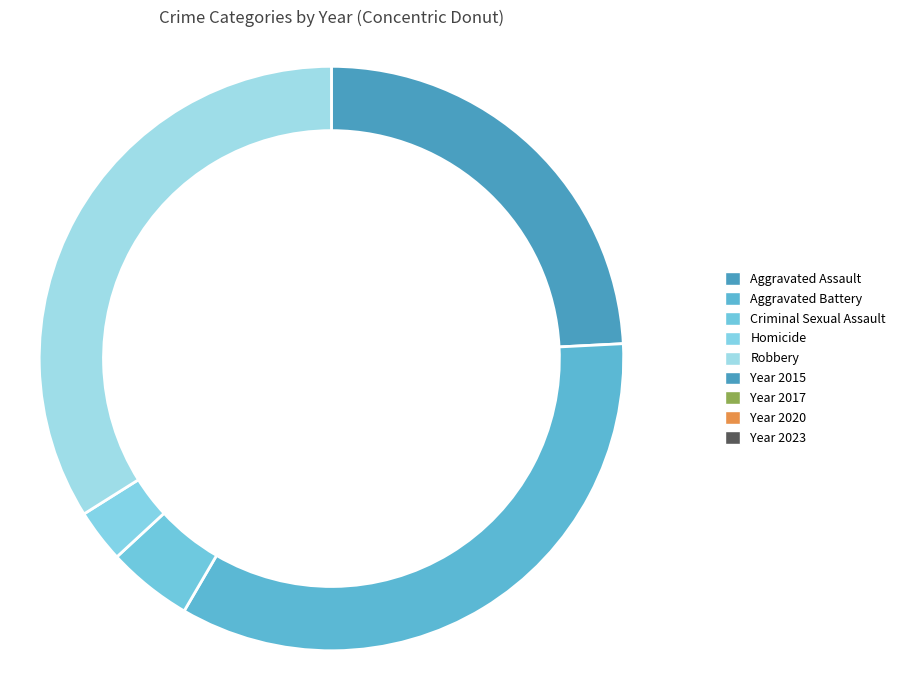

True or false: Aggravated Assault accounts for 36% of the total.

False